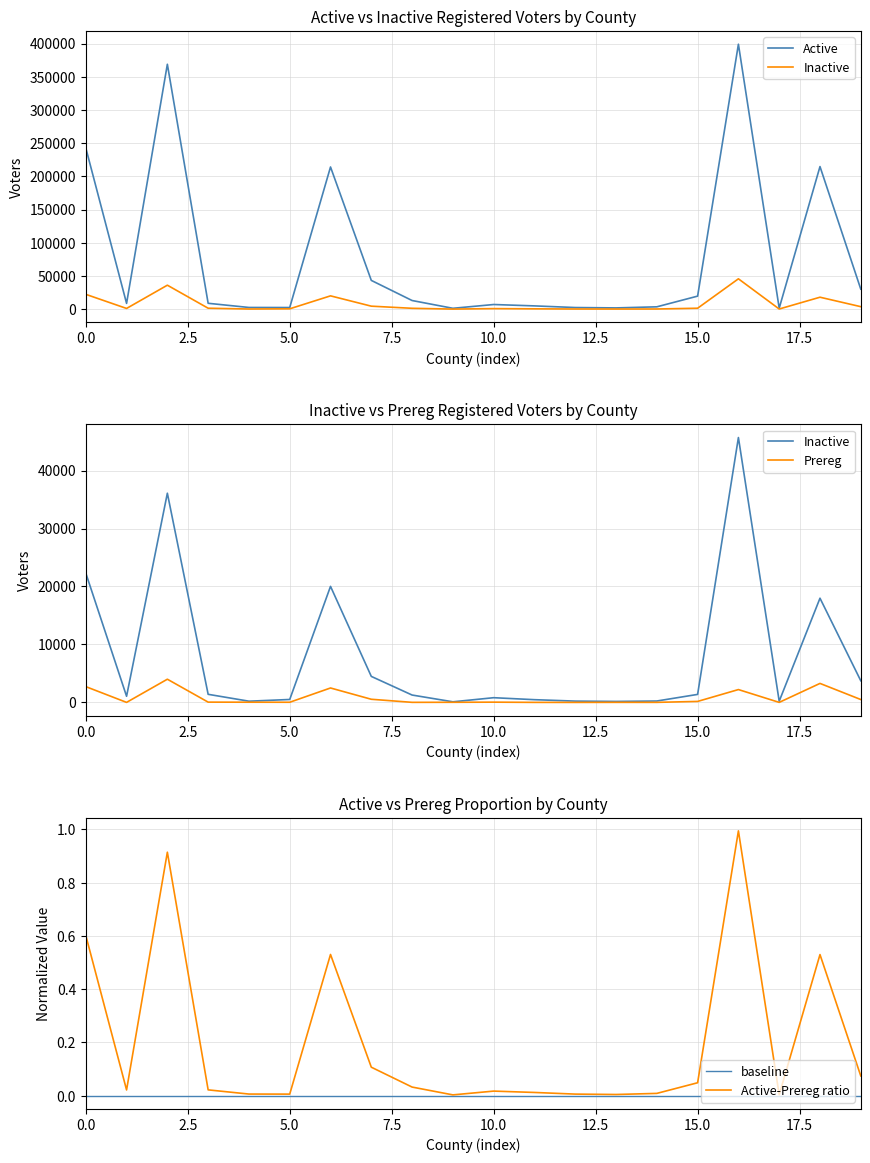

Is it true that Active-Prereg ratio equals 0.0 at 14?

False